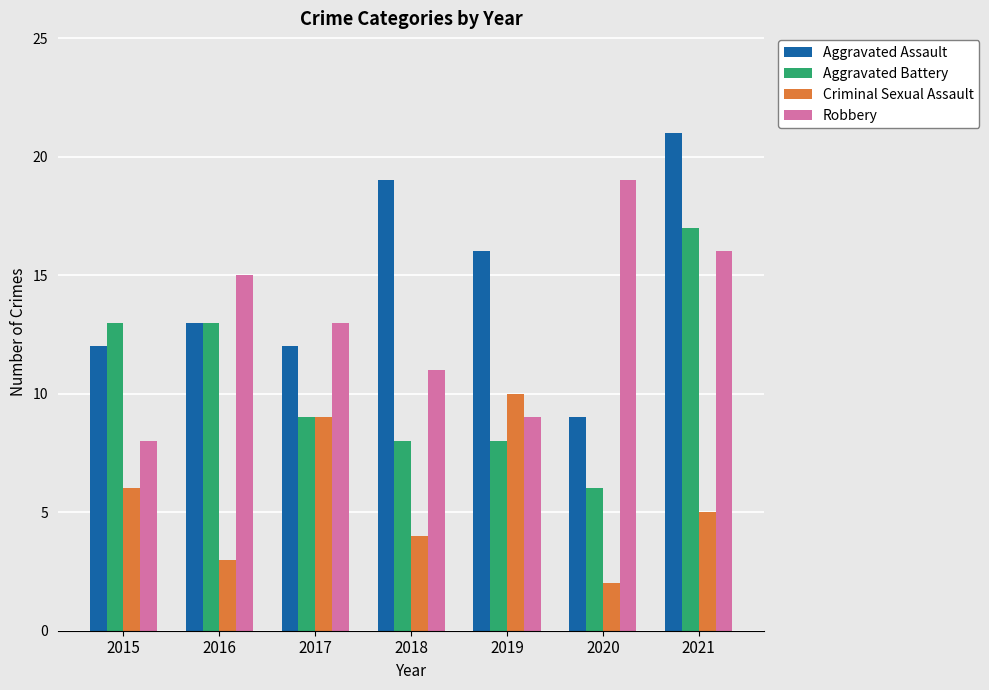

Is it true that Aggravated Assault equals 9 at 2020?

True